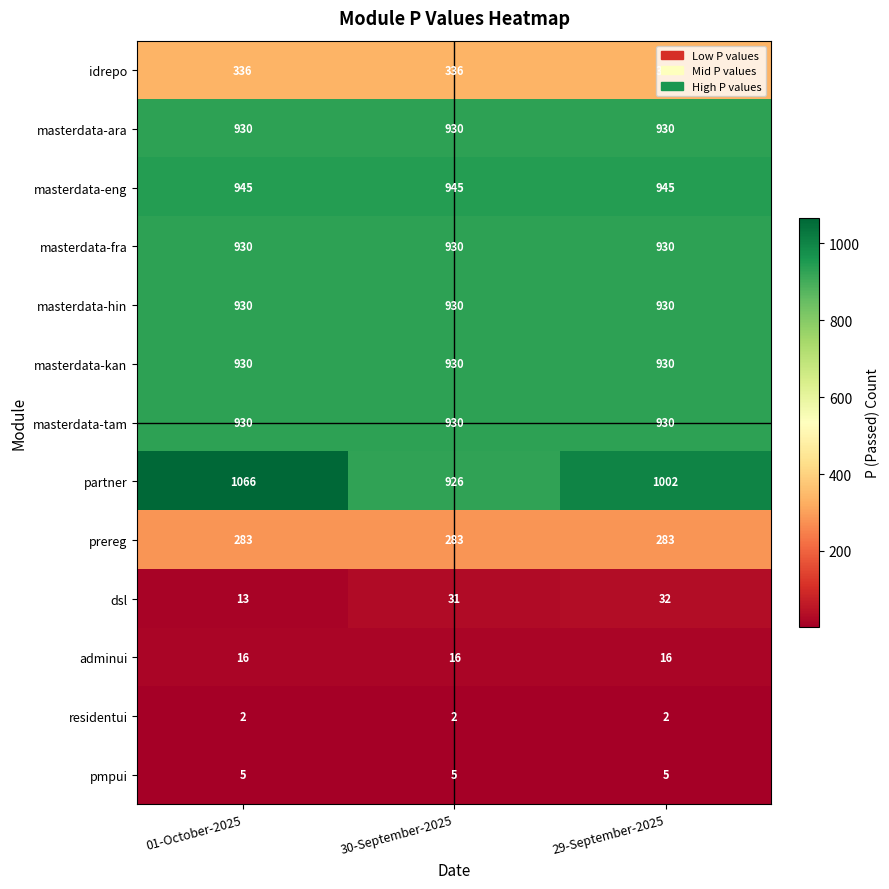

What is the difference between the second highest and minimum values in the dsl series?

18